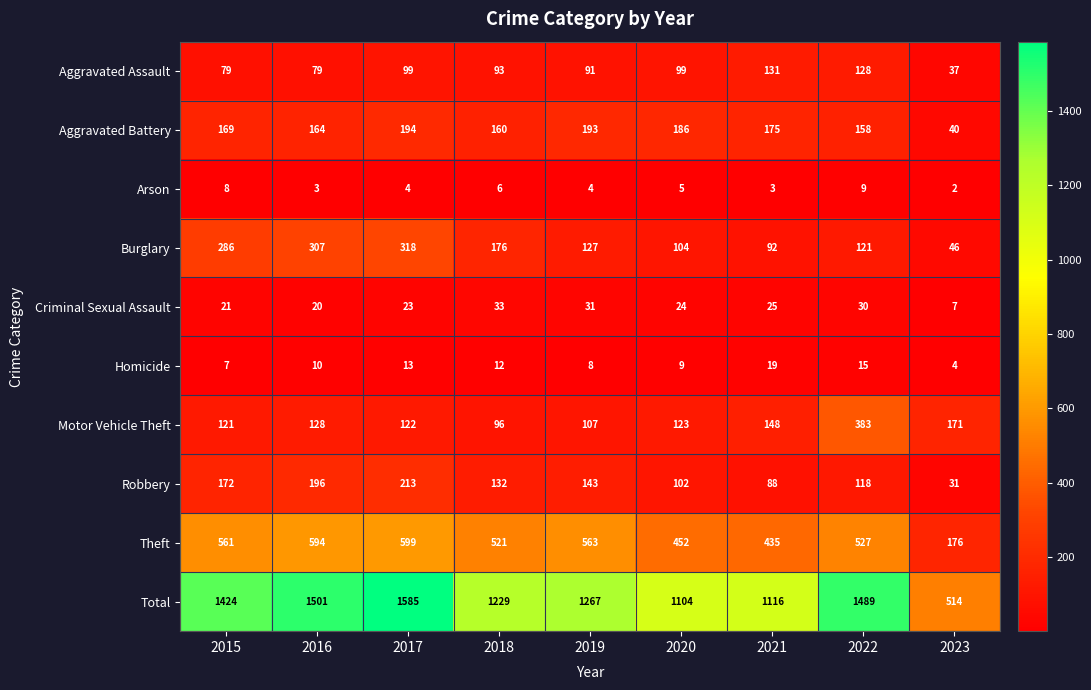

At how many categories does at least one series exceed 1423?

4